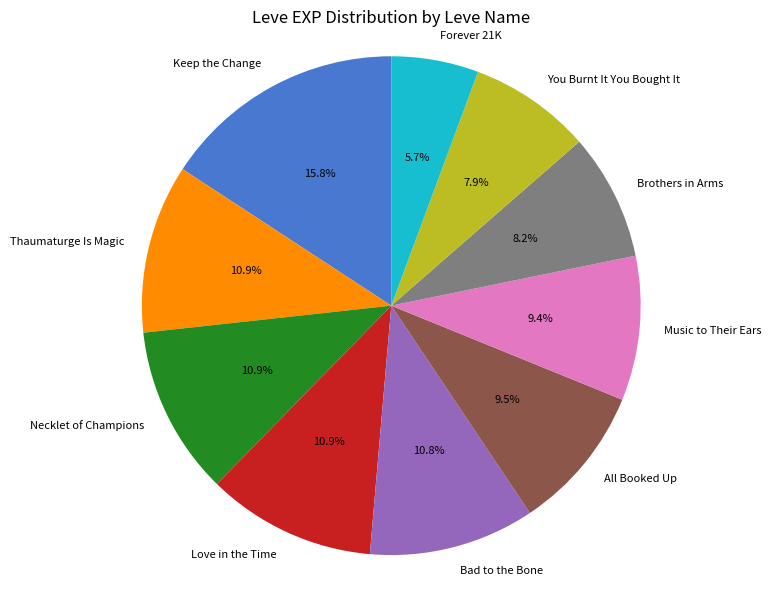

What percentage is the Thaumaturge Is Magic slice, to the nearest percent?

11%